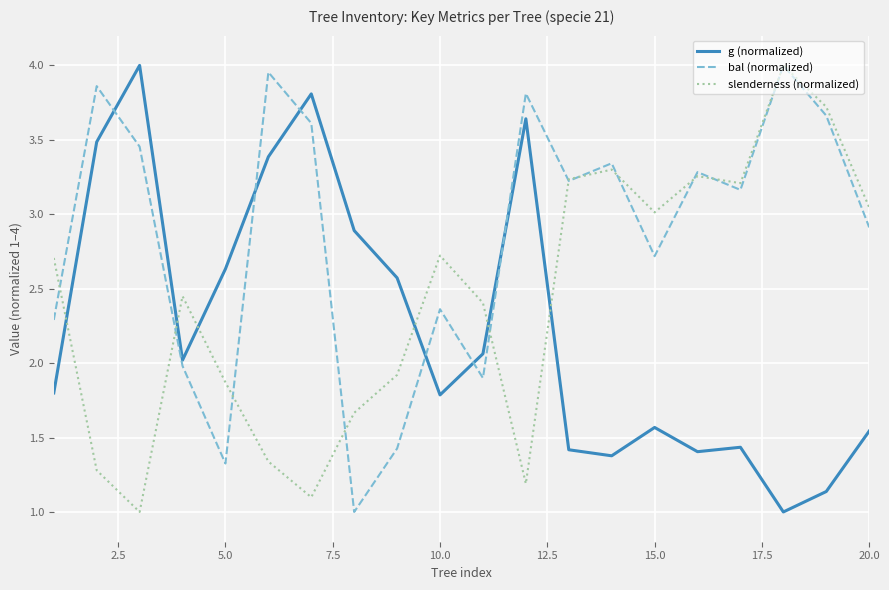

List the series in order of their overall mean, lowest first.

g (normalized), slenderness (normalized), bal (normalized)